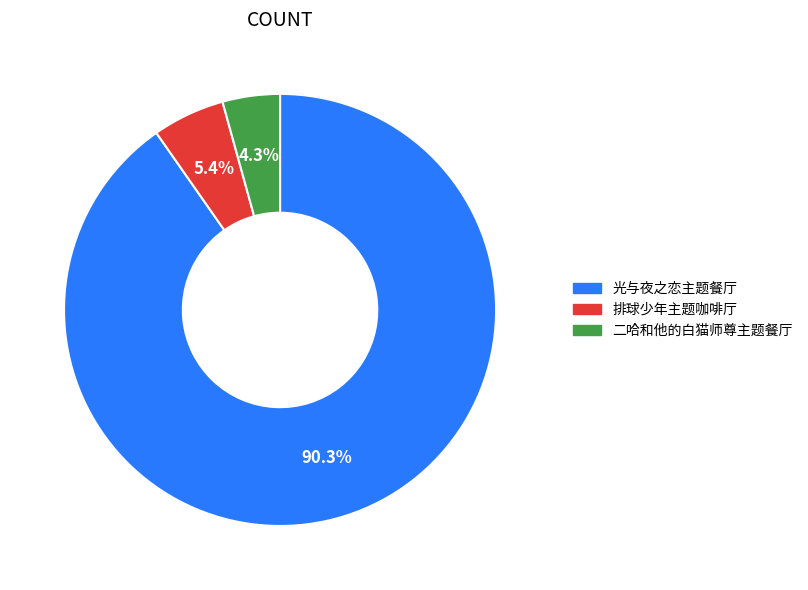

How many slices are in this pie chart?

3